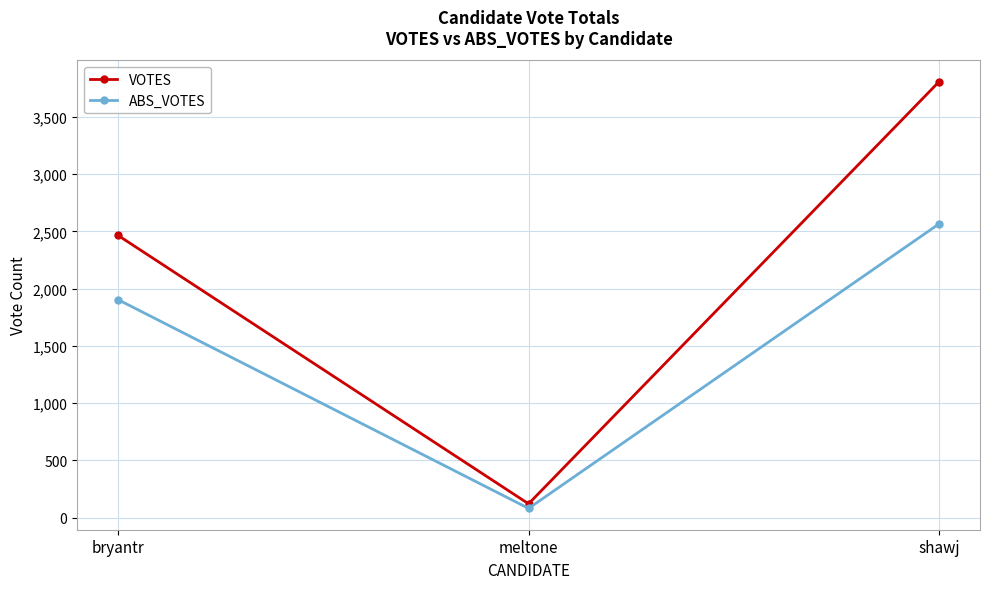

What is the maximum value for ABS_VOTES?

2565